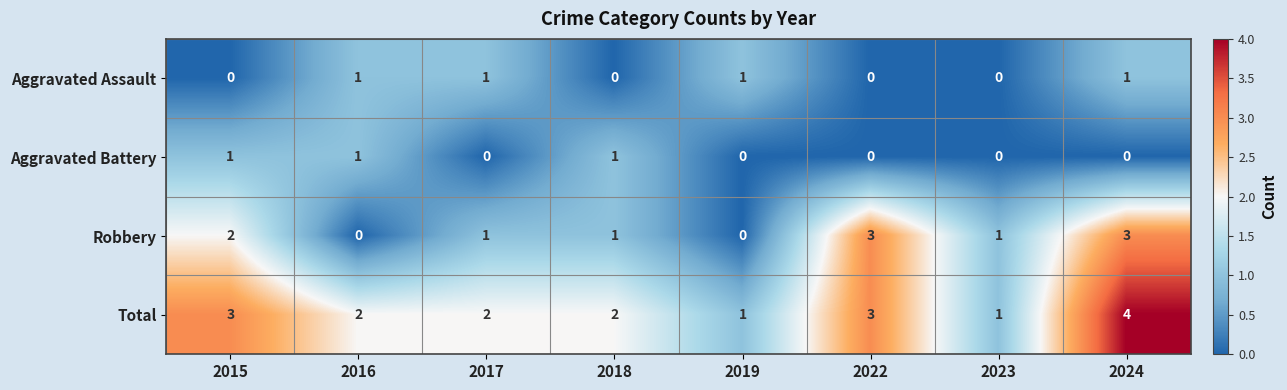

At which category does the chart reach its peak across all series?

2024